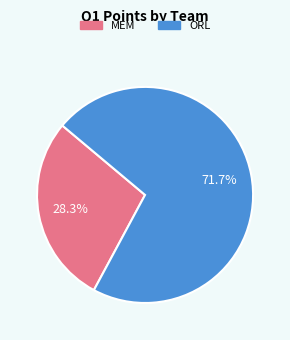

How many slices are in this pie chart?

2